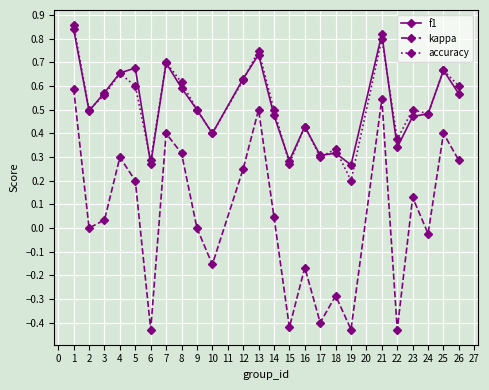

Where is the first local maximum for accuracy?

4